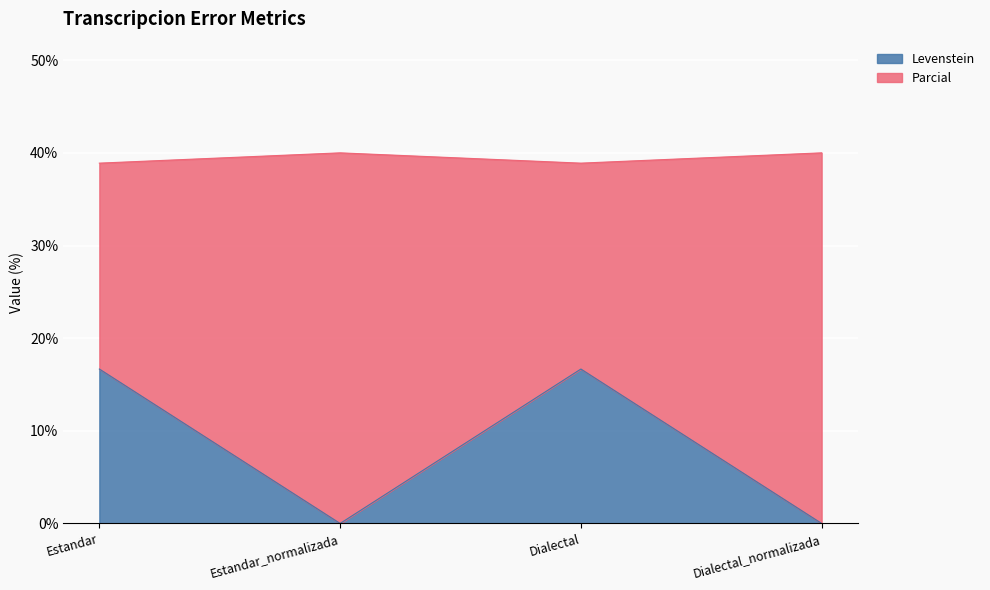

List the series in order of their peak value, highest first.

Parcial, Levenstein